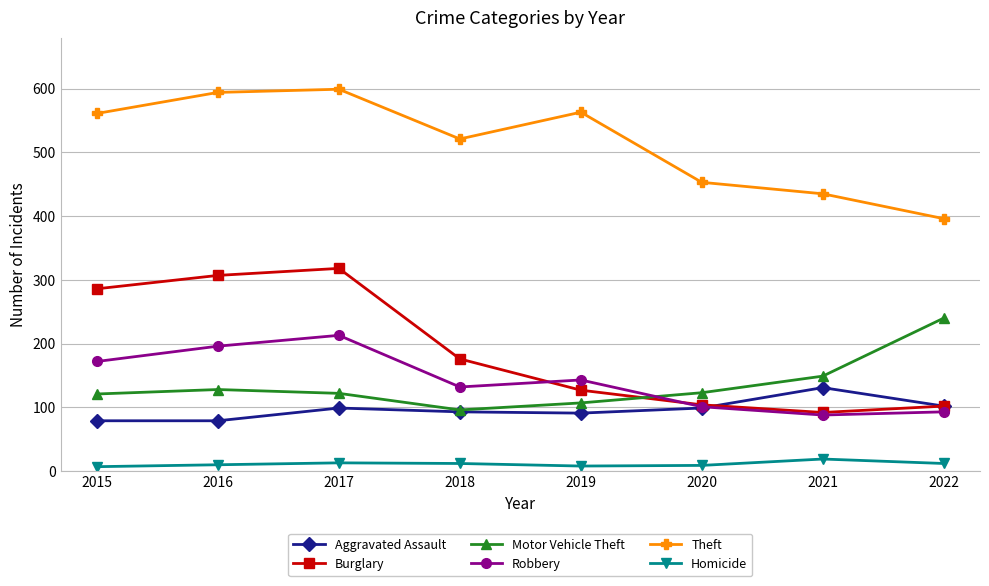

Where does the Robbery series first go above 143?

2015